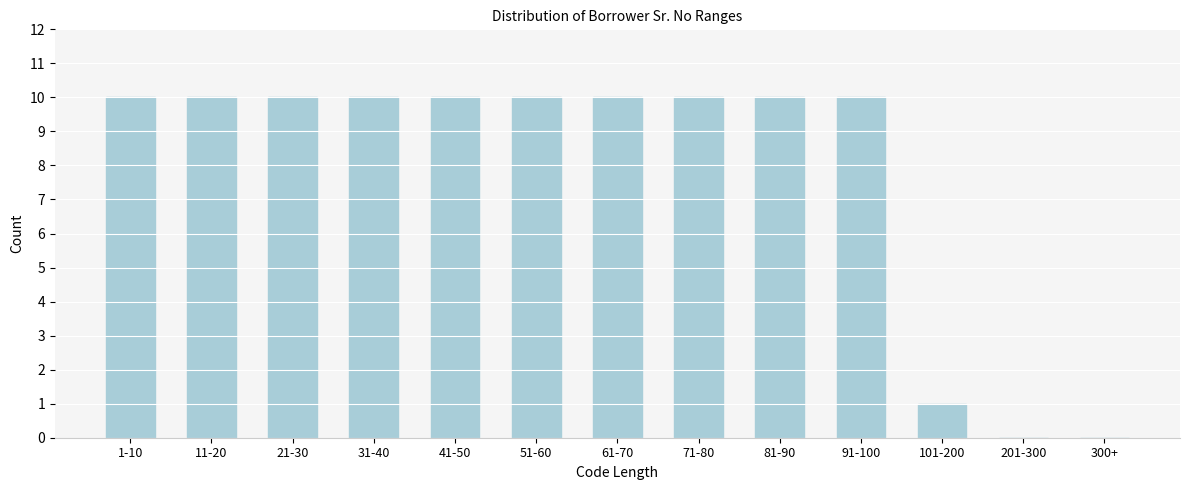

Reading right to left, transcribe all the data shown in this chart.

300+=0	201-300=0	101-200=1	91-100=10	81-90=10	71-80=10	61-70=10	51-60=10	41-50=10	31-40=10	21-30=10	11-20=10	1-10=10